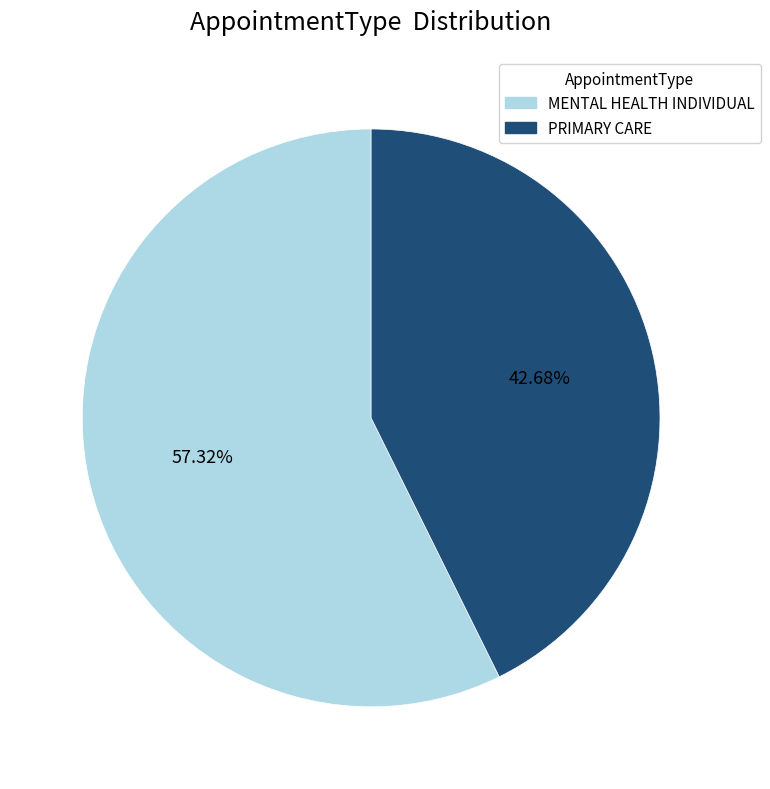

What percentage do PRIMARY CARE and MENTAL HEALTH INDIVIDUAL together represent?

100.0%